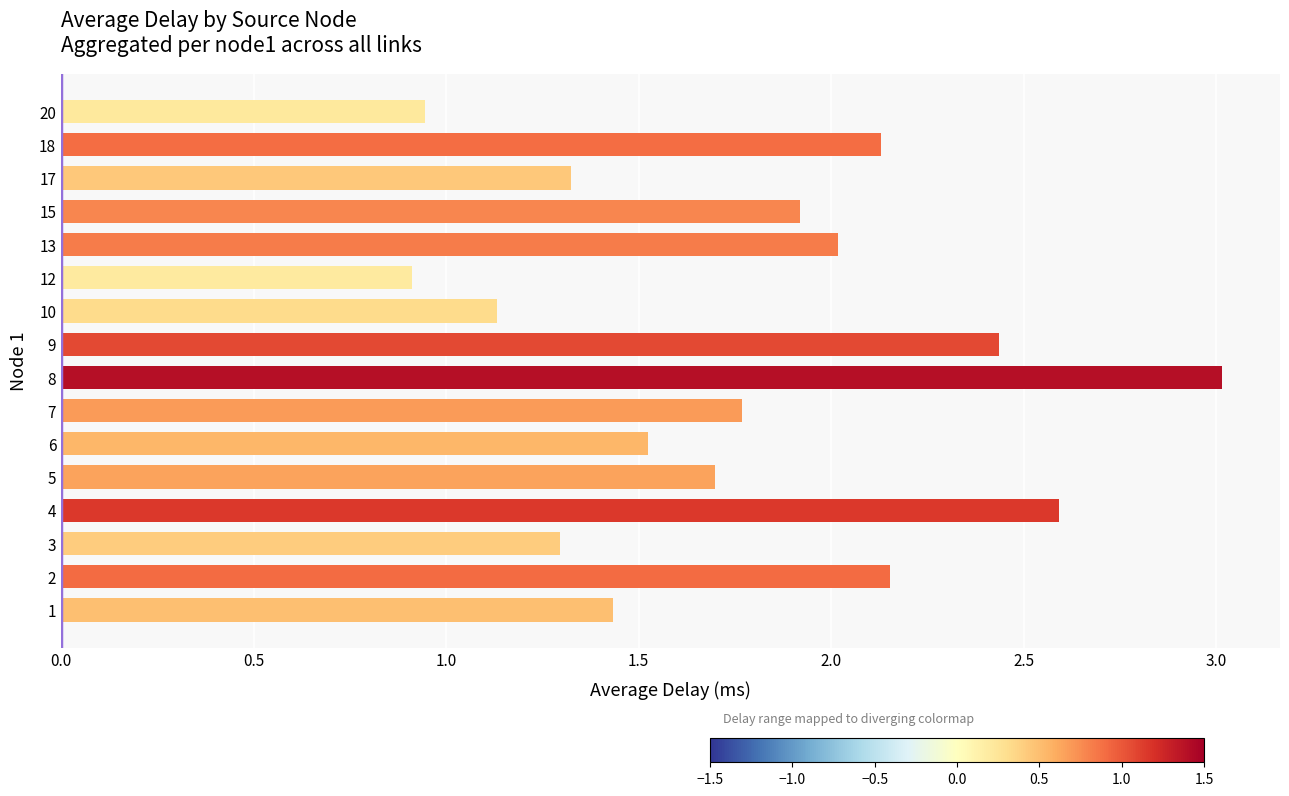

Which category has the highest value across all series?

8